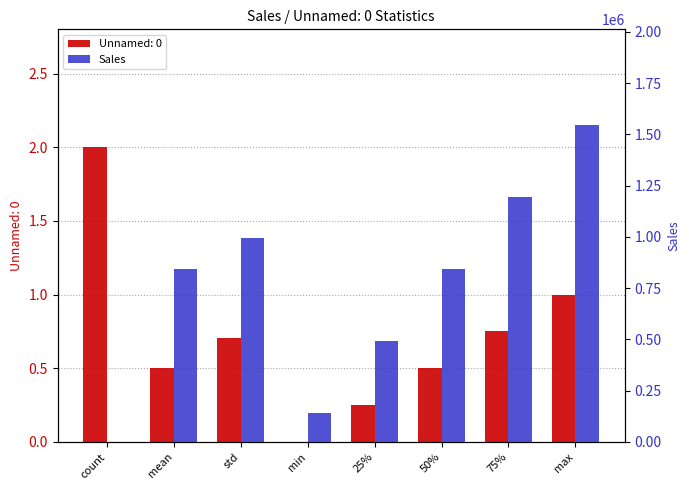

Which has a higher value, max or mean?

max